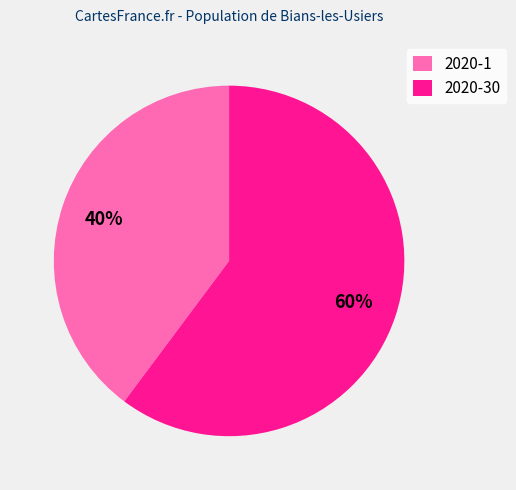

Approximately how many times larger is the value at 2020-30 compared to 2020-1?

1.5